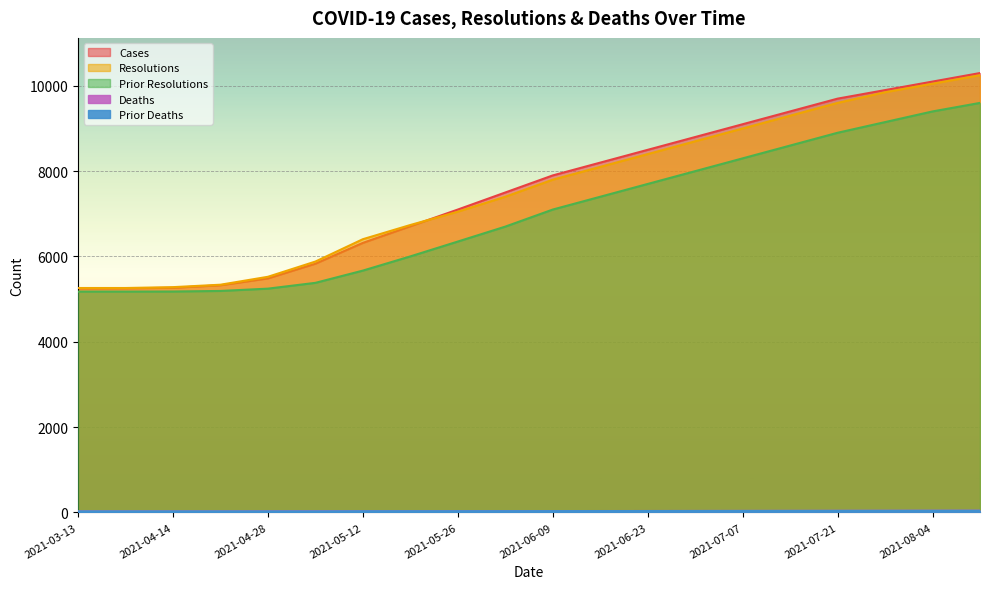

The value of prior_deaths at 2021-07-14 is 36. True or false?

True